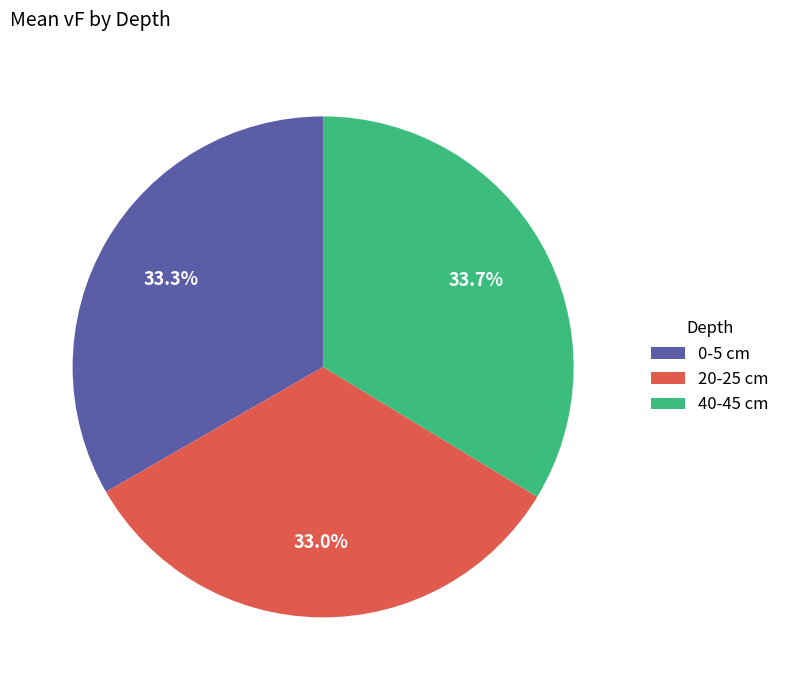

To the nearest percent, what is the difference between the largest and smallest slice percentages?

1%